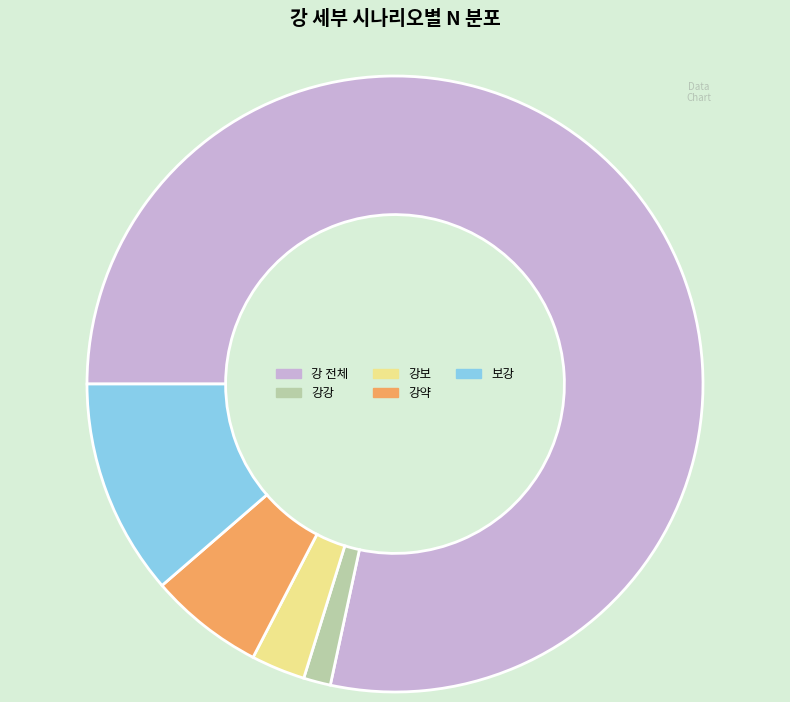

Rank the categories by value from lowest to highest.

강강, 강보, 강약, 보강, 강 전체